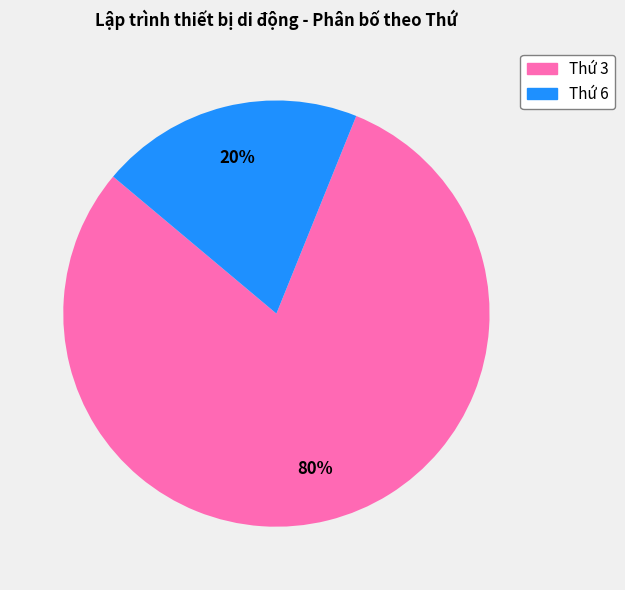

What percentage is the Thứ 3 slice, to the nearest percent?

80%